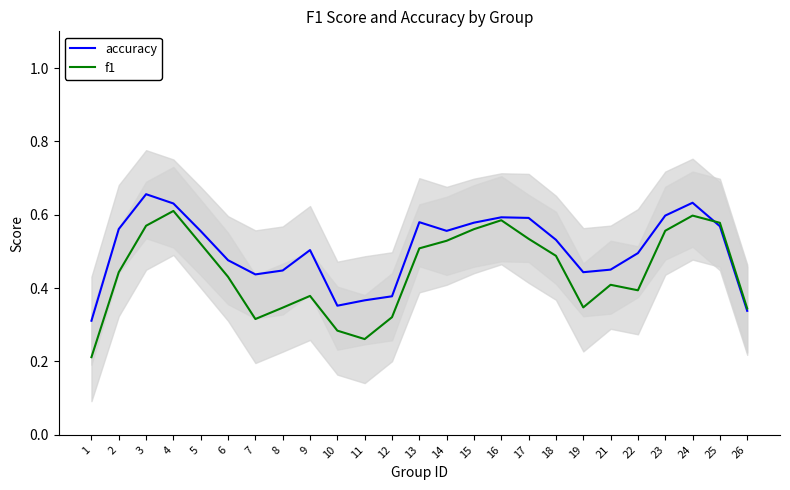

Where is the first local minimum for f1?

7